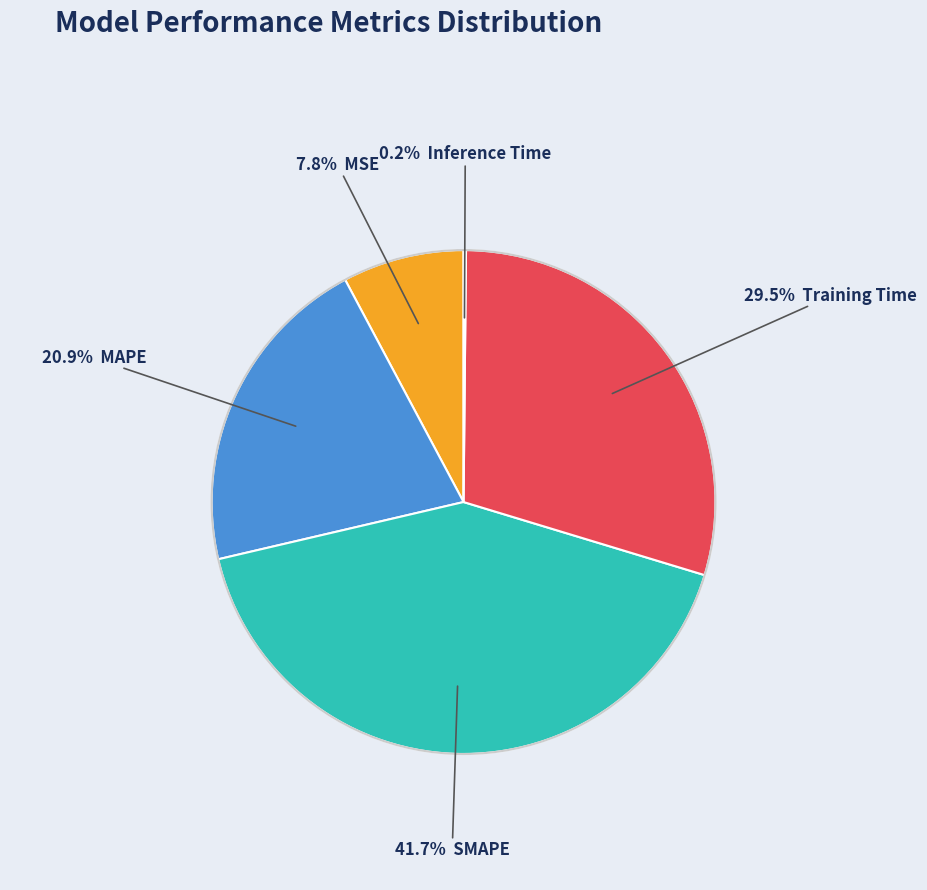

Is there any slice that represents more than half of the pie?

No